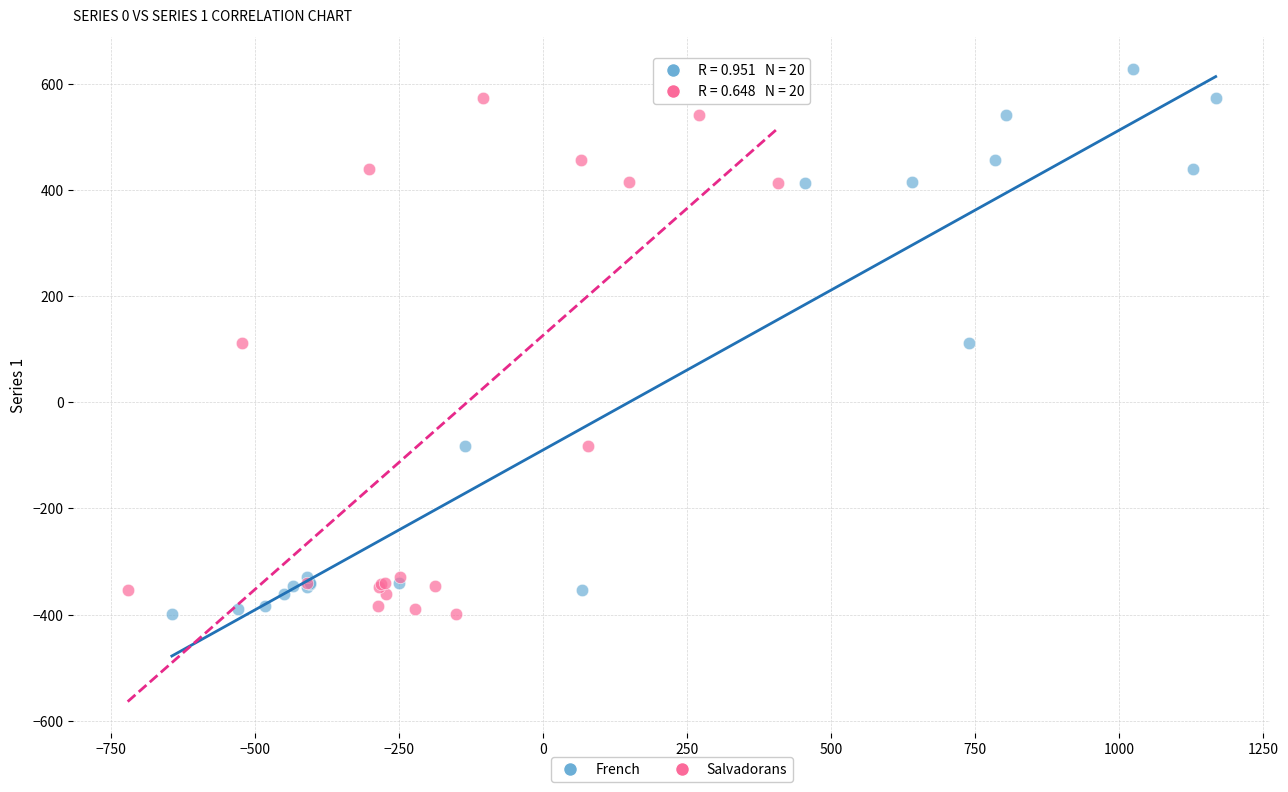

What are all the series names shown in the legend?

French, Salvadorans